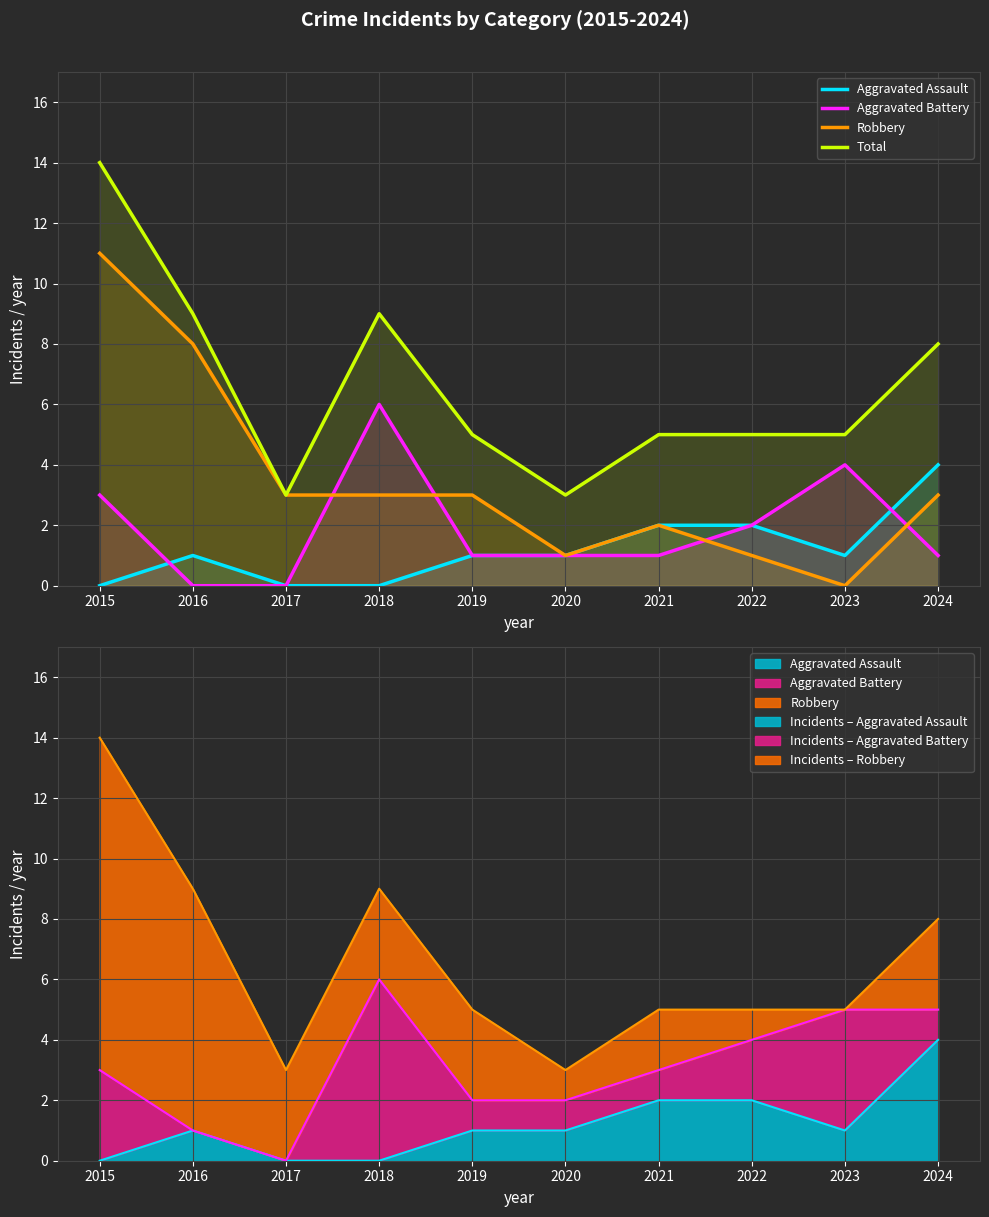

At 2023, list the series in order from largest to smallest.

Total, Aggravated Battery, Aggravated Assault, Robbery